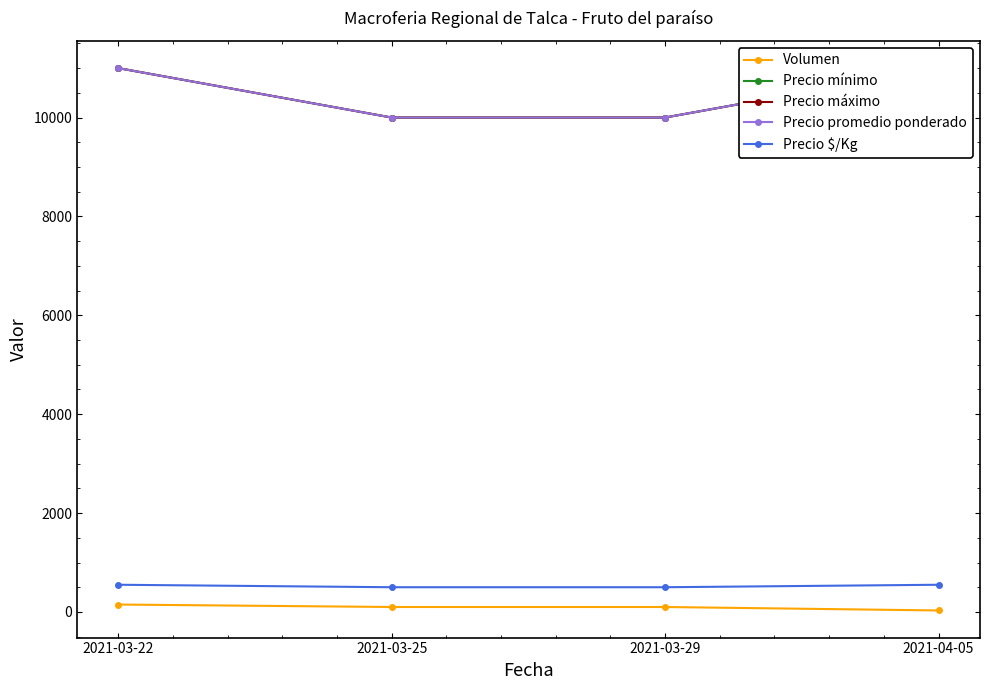

Which category has the highest value across all series?

2021-03-22